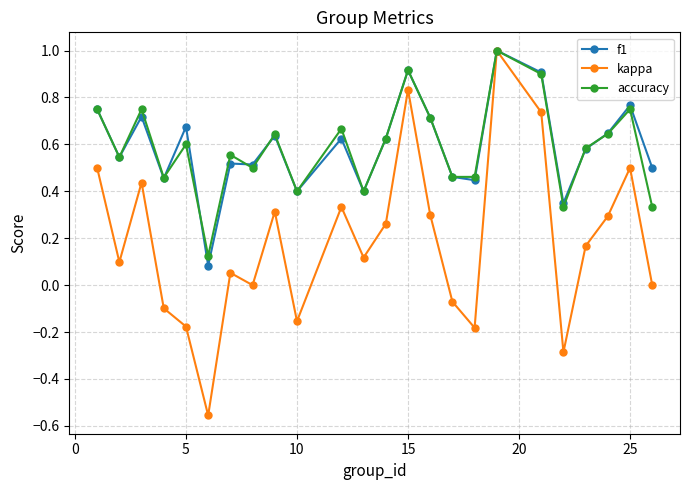

What is the maximum value shown in the chart?

1.0